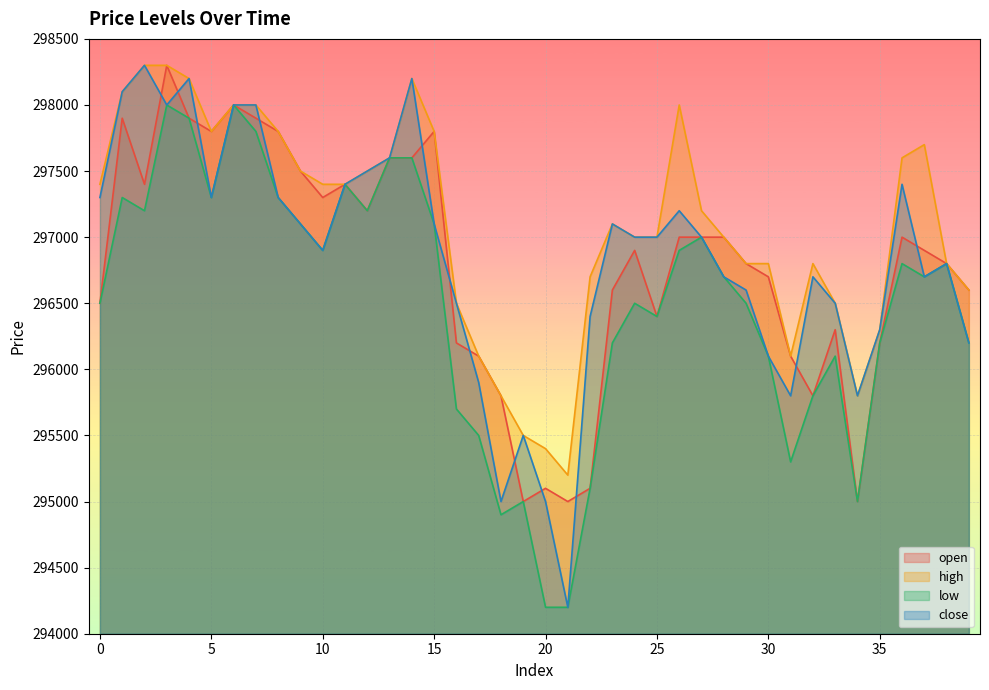

What is the maximum value shown in the chart?

298300